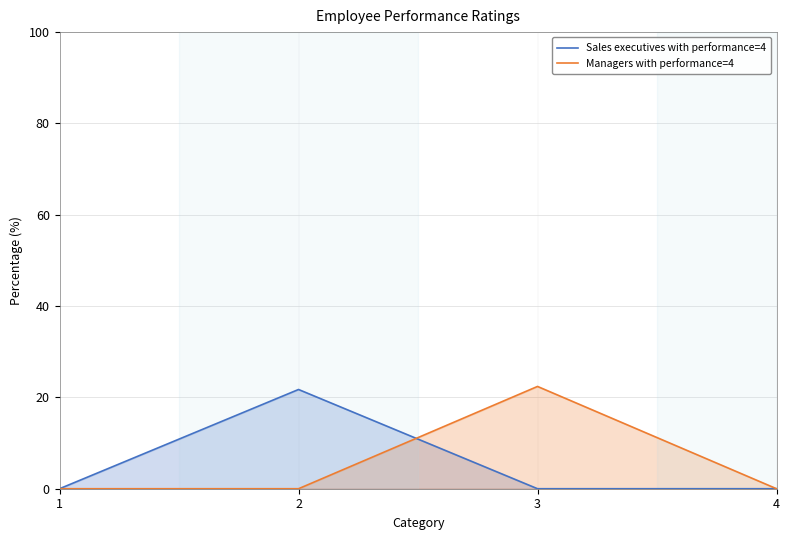

Between which two adjacent categories do Sales executives with performance=4 and Managers with performance=4 first intersect?

2 and 3